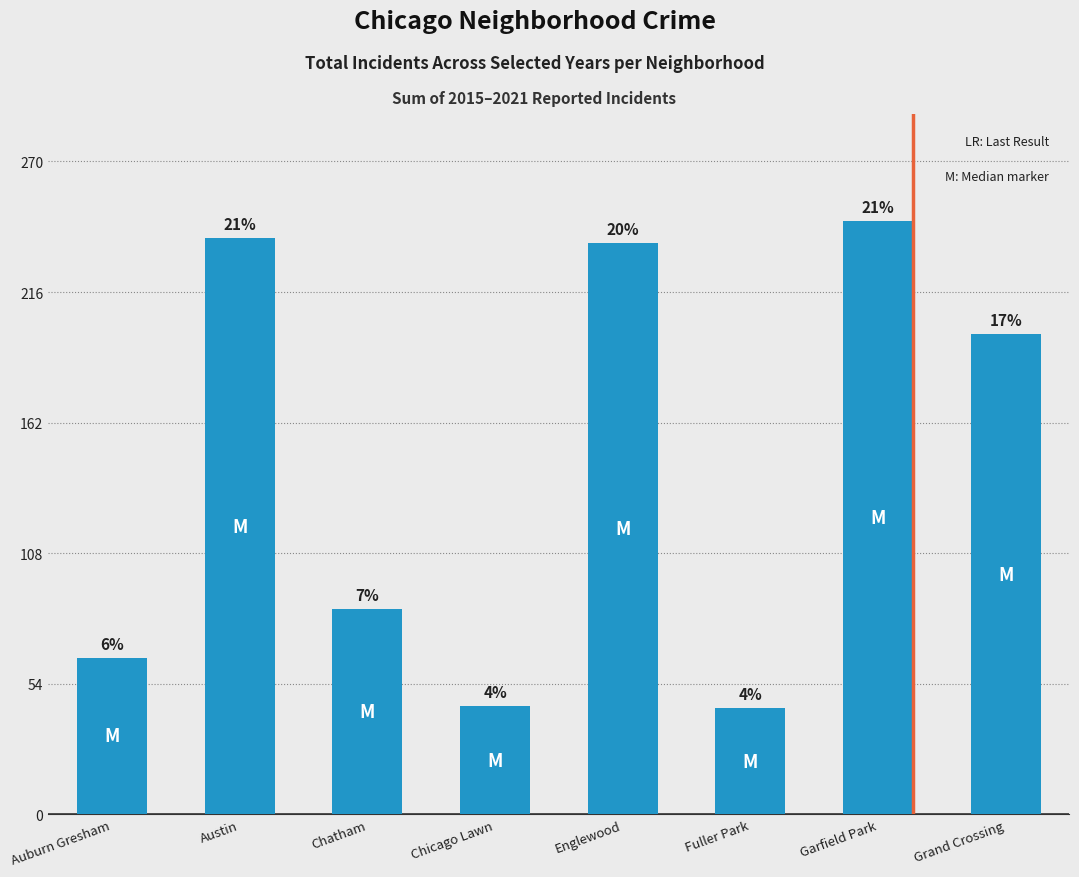

What is the smallest value displayed?

44